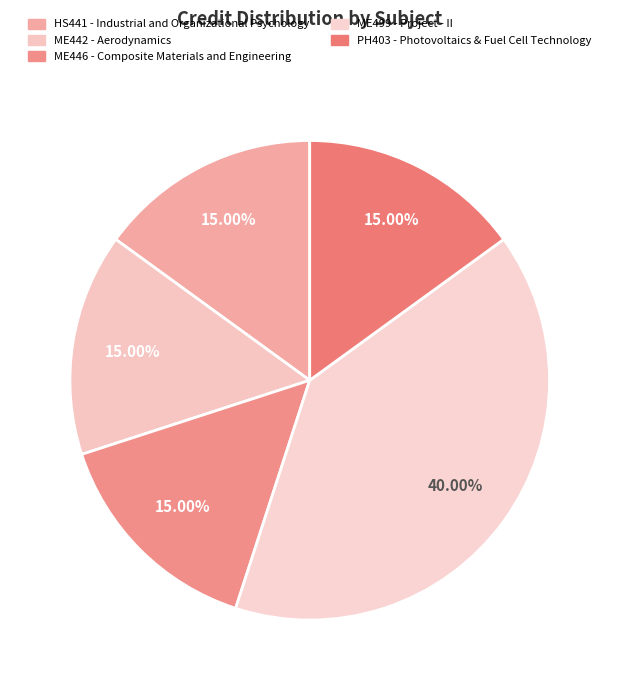

How many segments does this pie chart have?

5